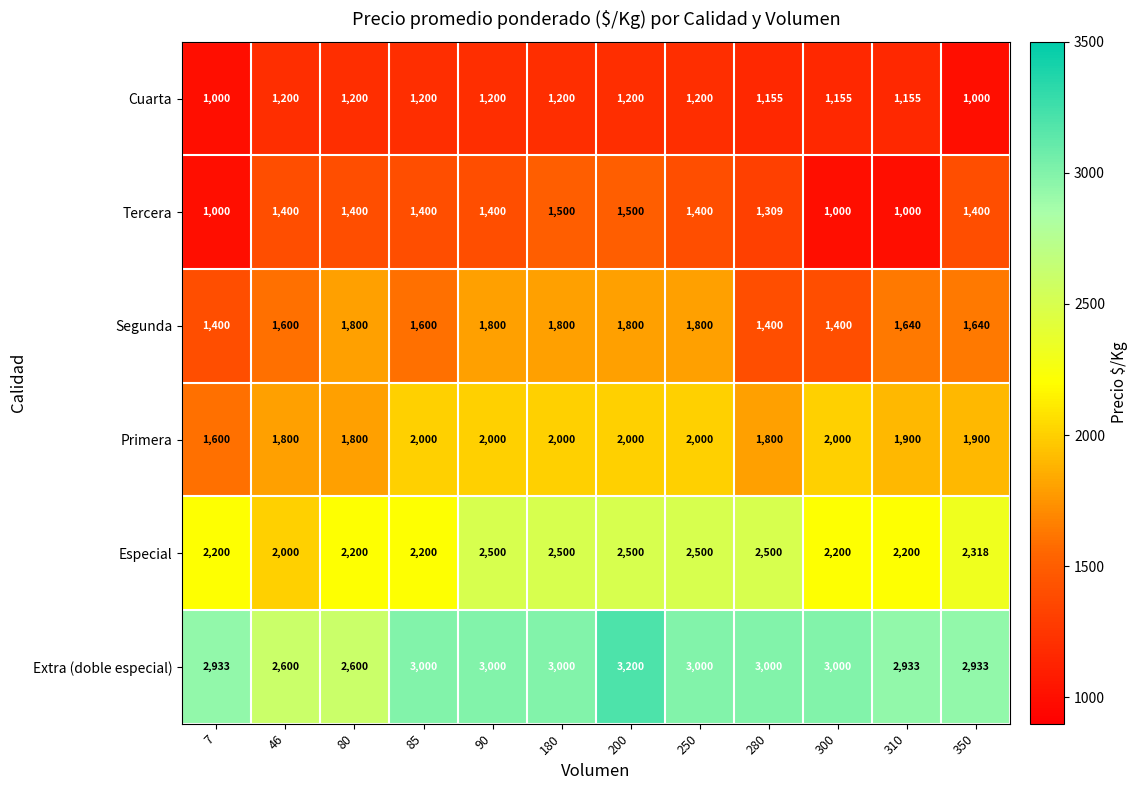

What is the approximate value of Extra (doble especial) at 80?

2600